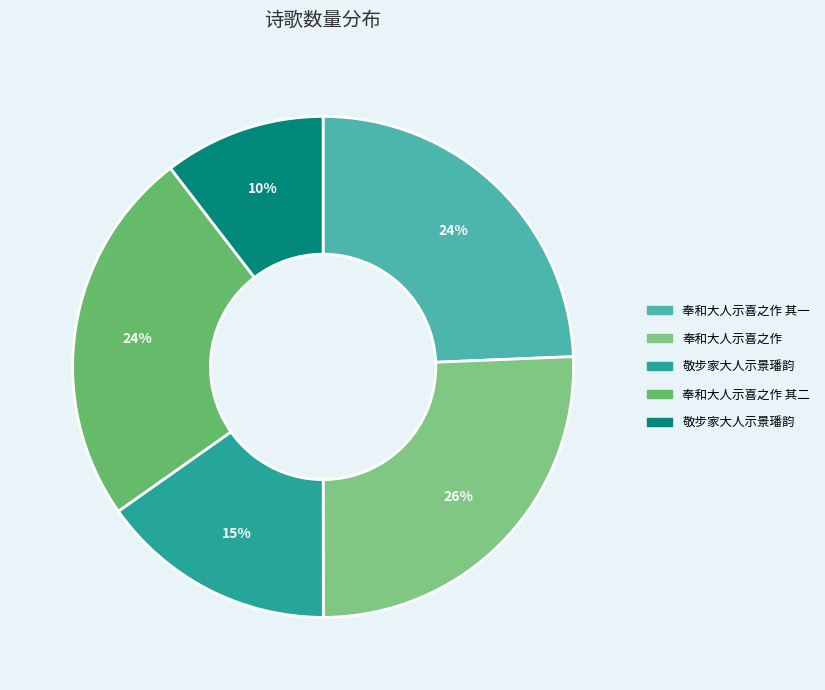

How many slices are in this pie chart?

5